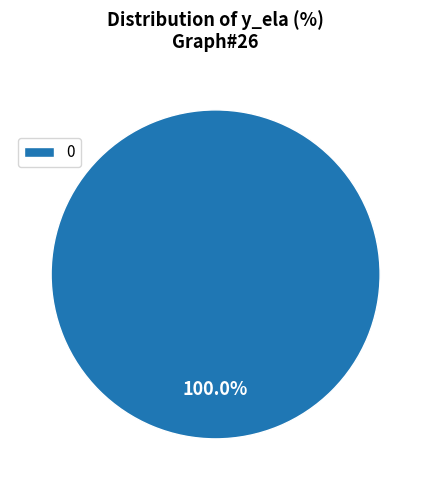

How many segments does this pie chart have?

1